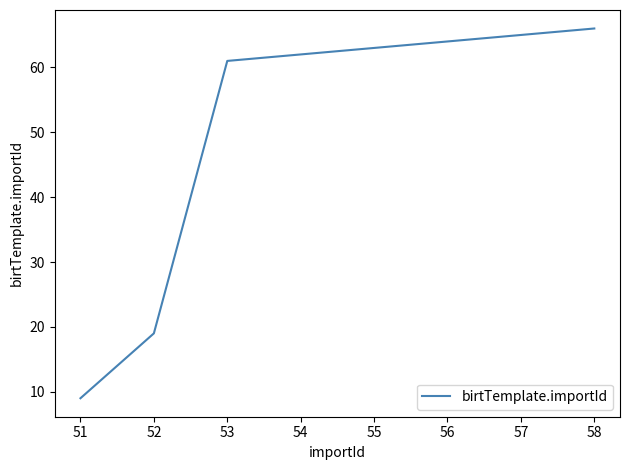

True or false: the data has more than 0 interior local peaks.

False